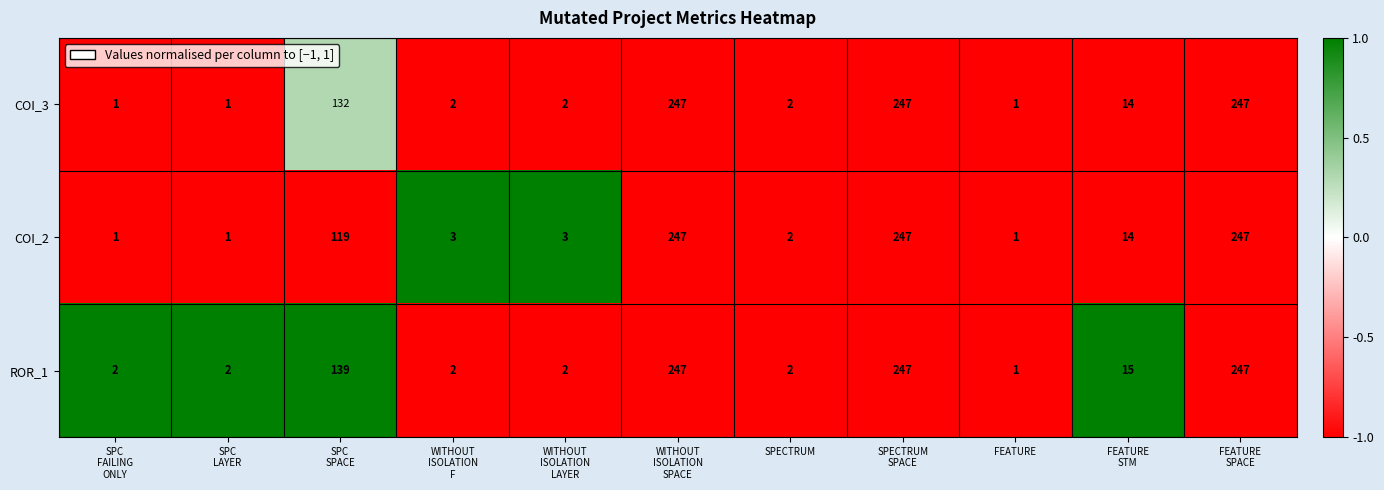

The value of COI_3 at FEATURE is 0. True or false?

False